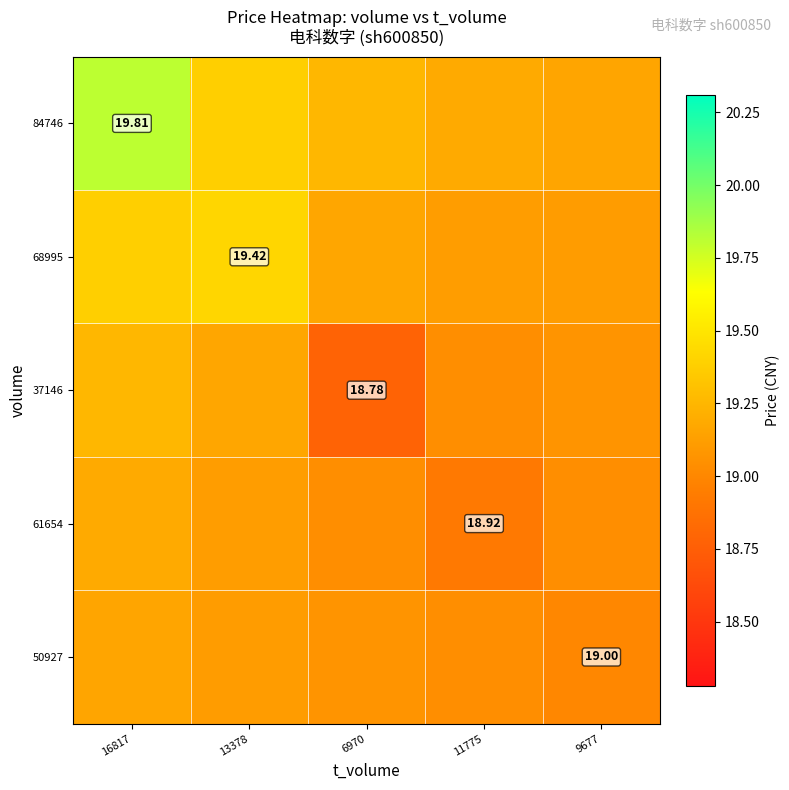

Is it true that 37146 equals 24.9 at 13378?

False